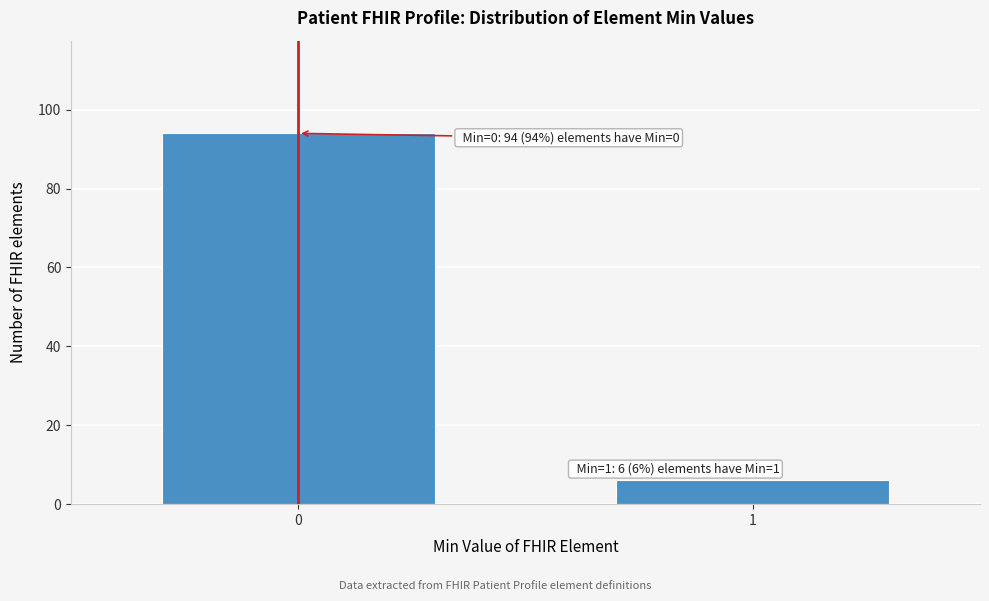

Reading right to left, list all the values displayed in this chart.

6	94